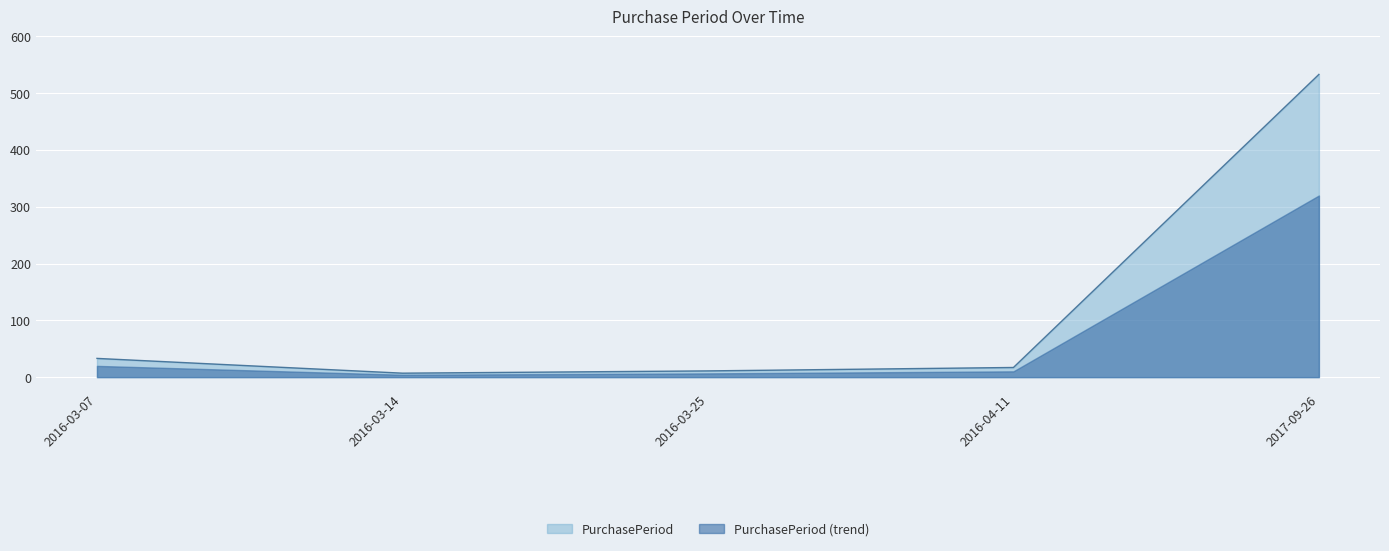

What is the ratio of the value at 2016-03-07 to the value at 2016-03-25?

3.0